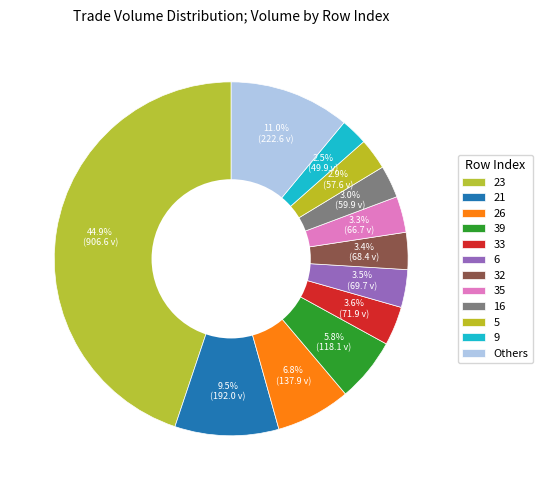

Does any single category account for the majority?

No